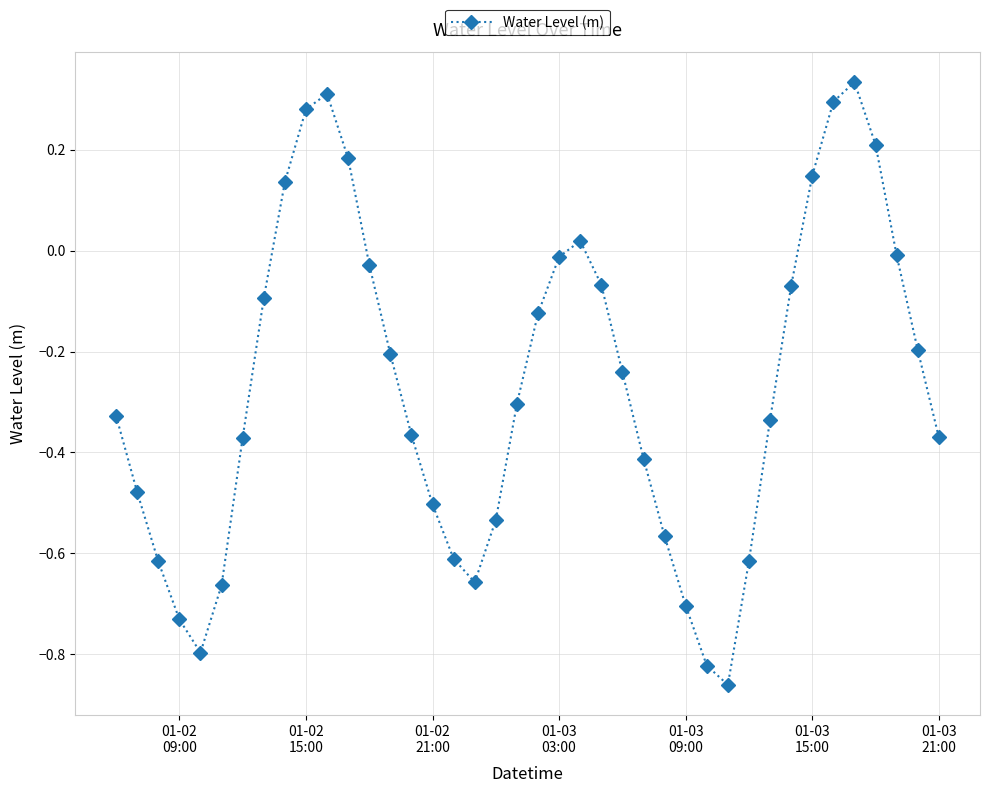

How many points are higher than both their immediate neighbors (excluding endpoints)?

3